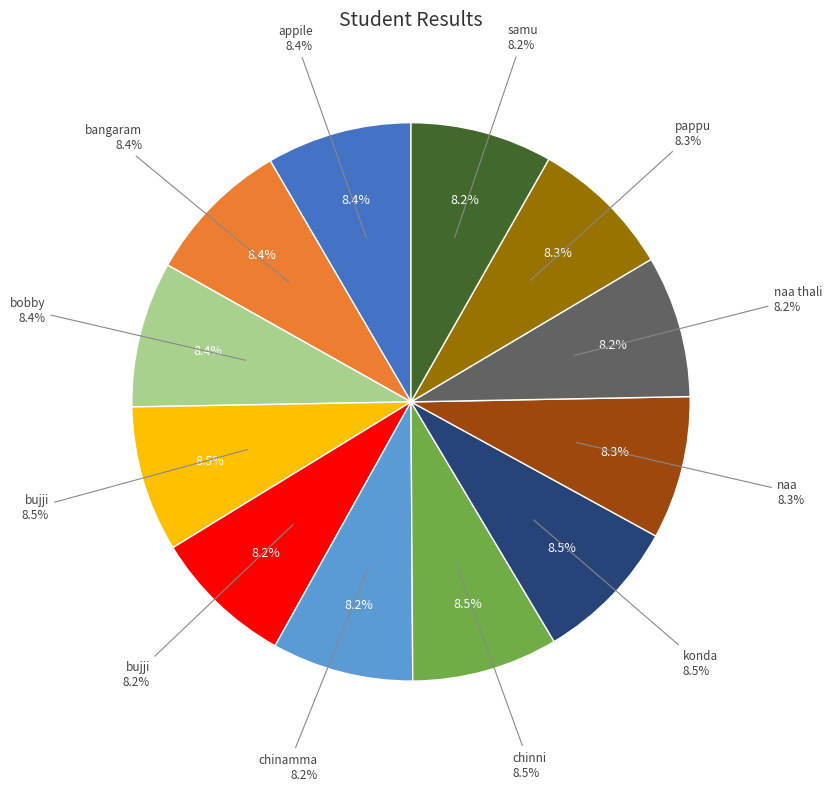

What is the smallest slice in the pie chart?

bujji